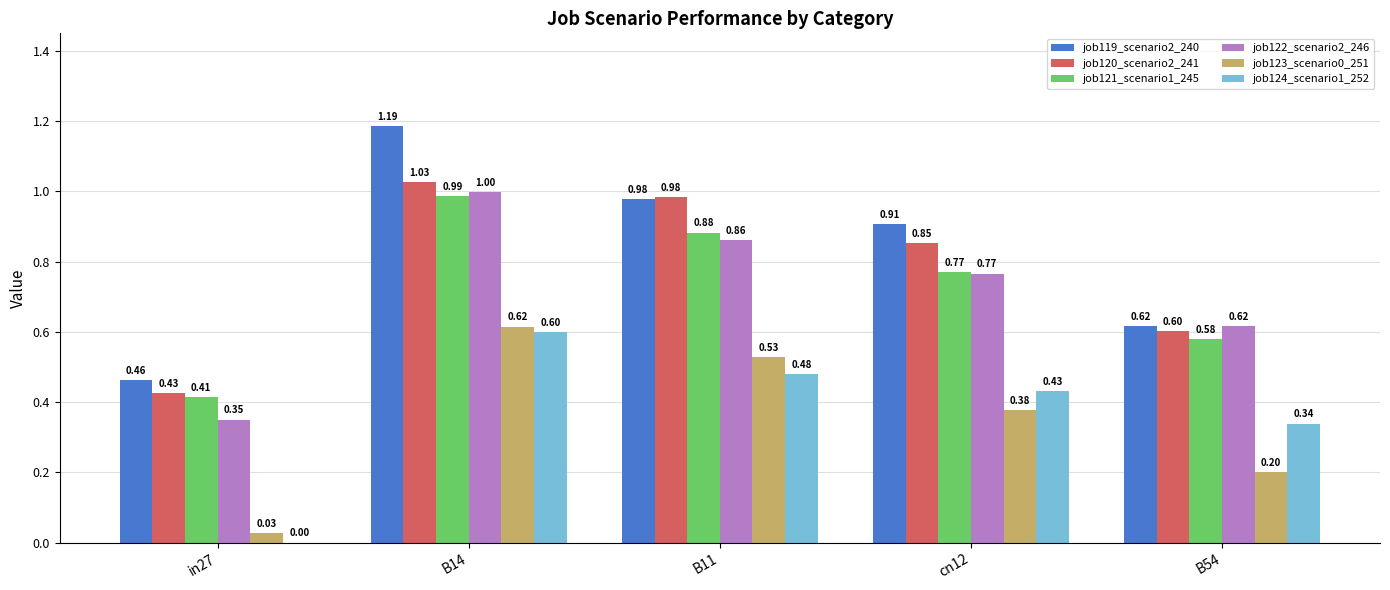

Which series has the largest range (max minus min)?

job119_scenario2_240